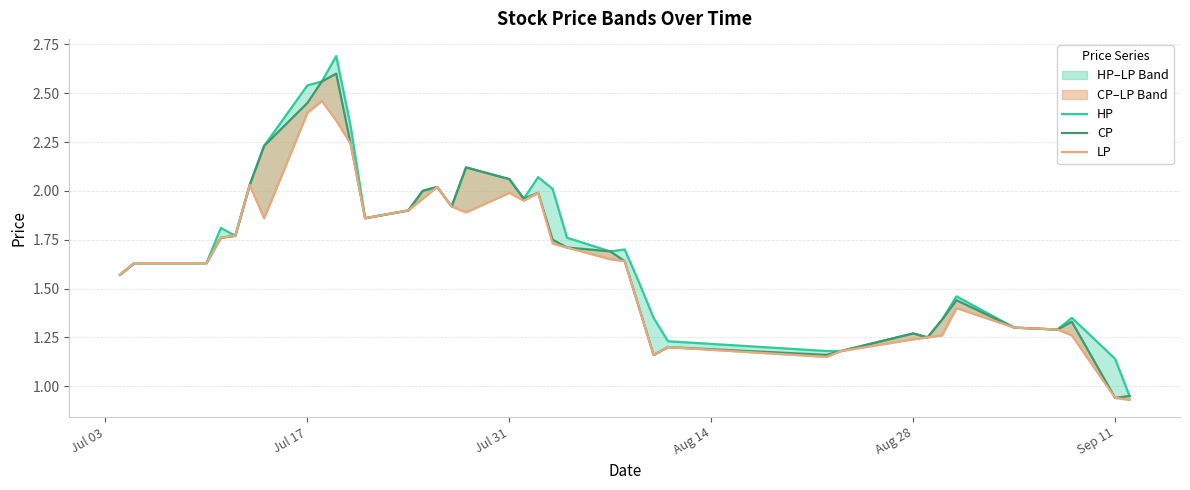

List the series in order of their peak value, highest first.

HP, CP, LP